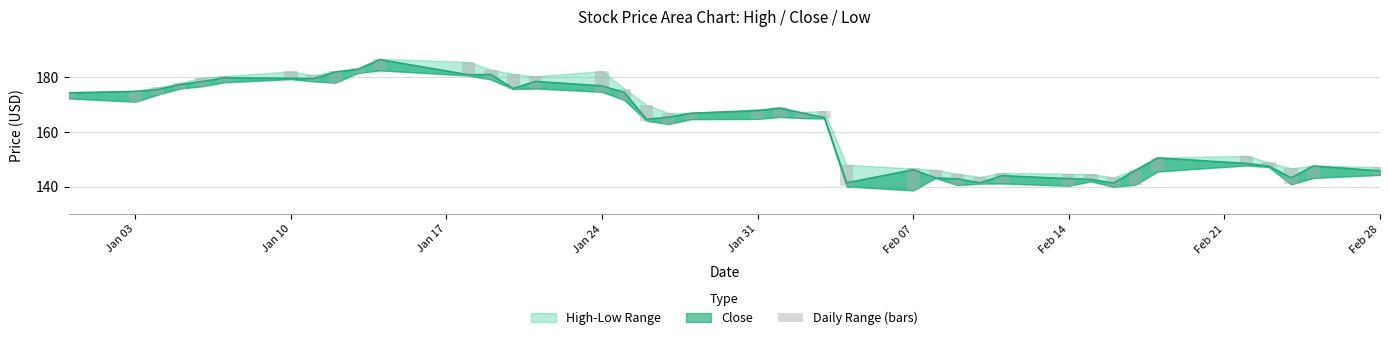

Does the chart contain stacked bars?

No